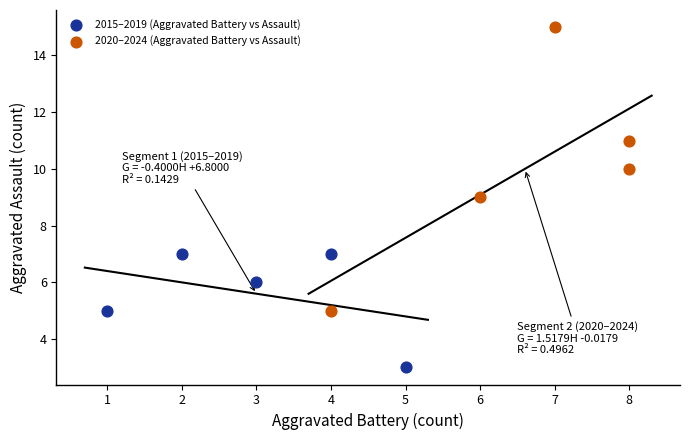

Which series has the largest Y range (max minus min)?

2020–2024 (Aggravated Battery vs Assault)